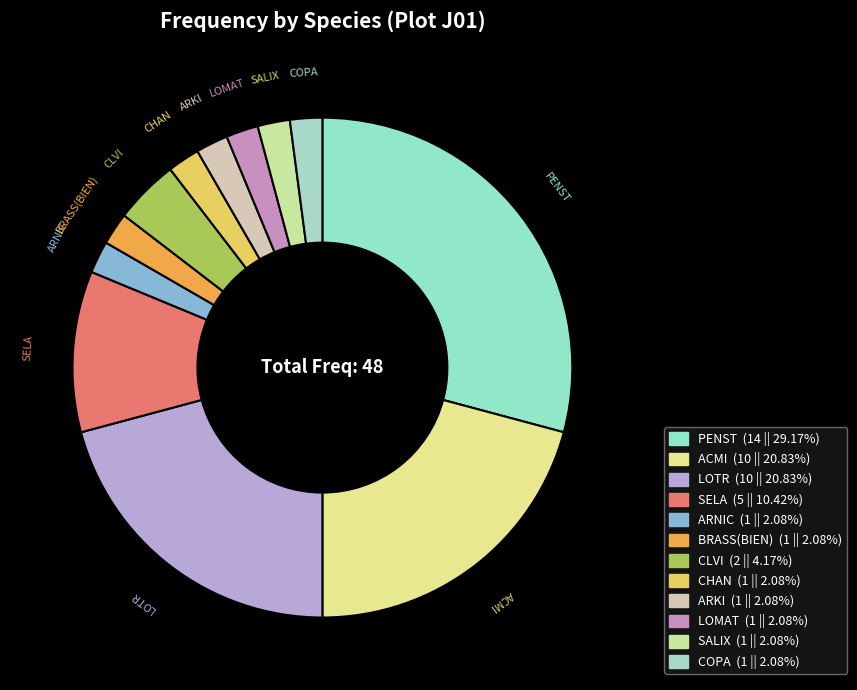

To the nearest percent, what is the average slice percentage?

8%